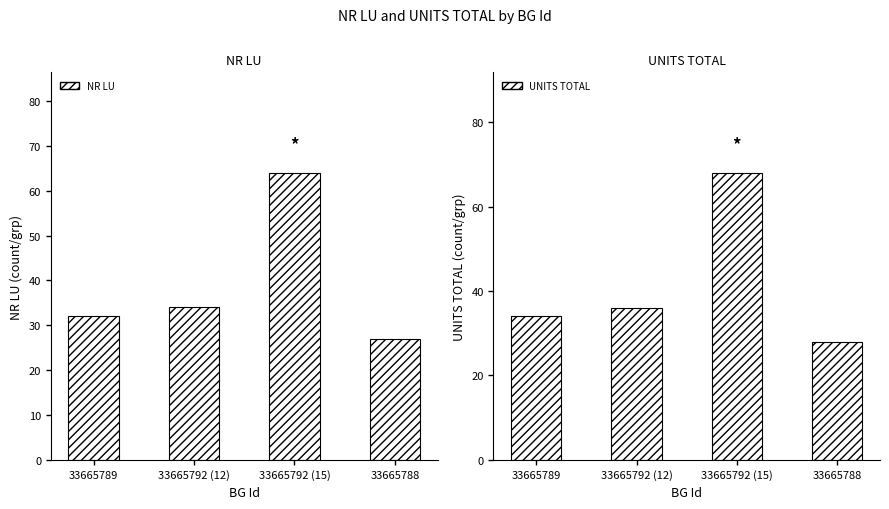

Are the bars horizontal?

No